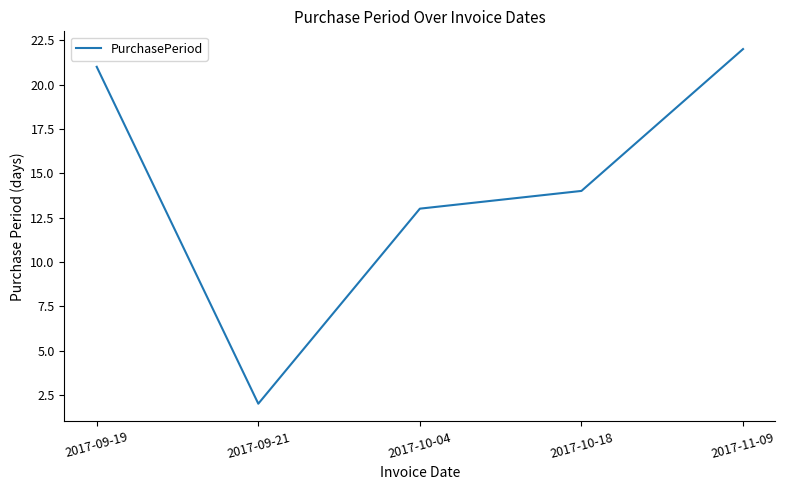

Which has a higher value, 2017-11-09 or 2017-09-21?

2017-11-09